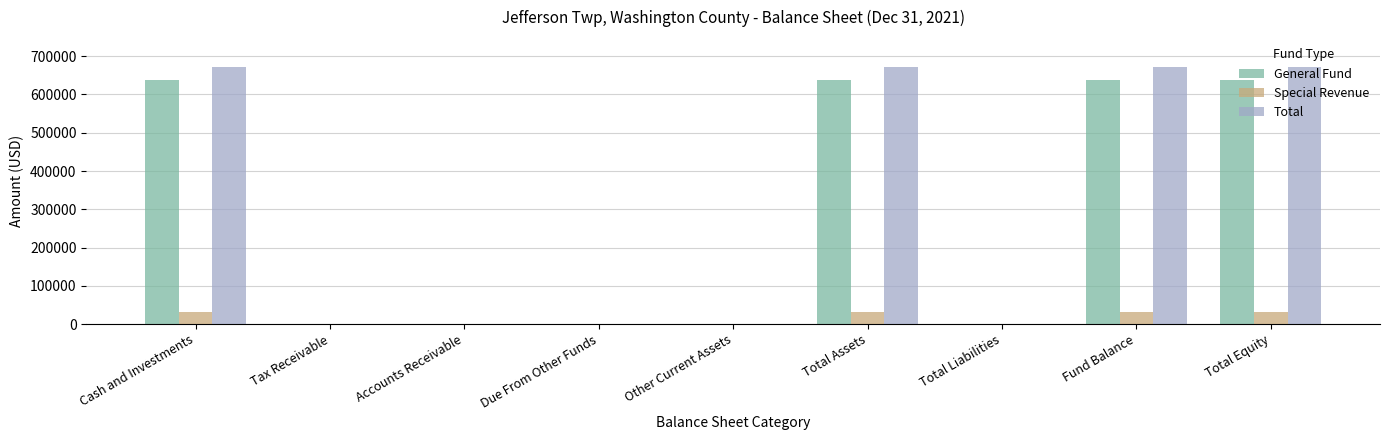

What is the sum of all Total values?

2682456